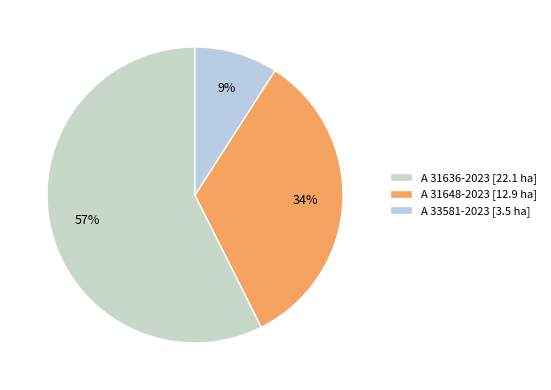

Which slice is the largest?

A 31636-2023